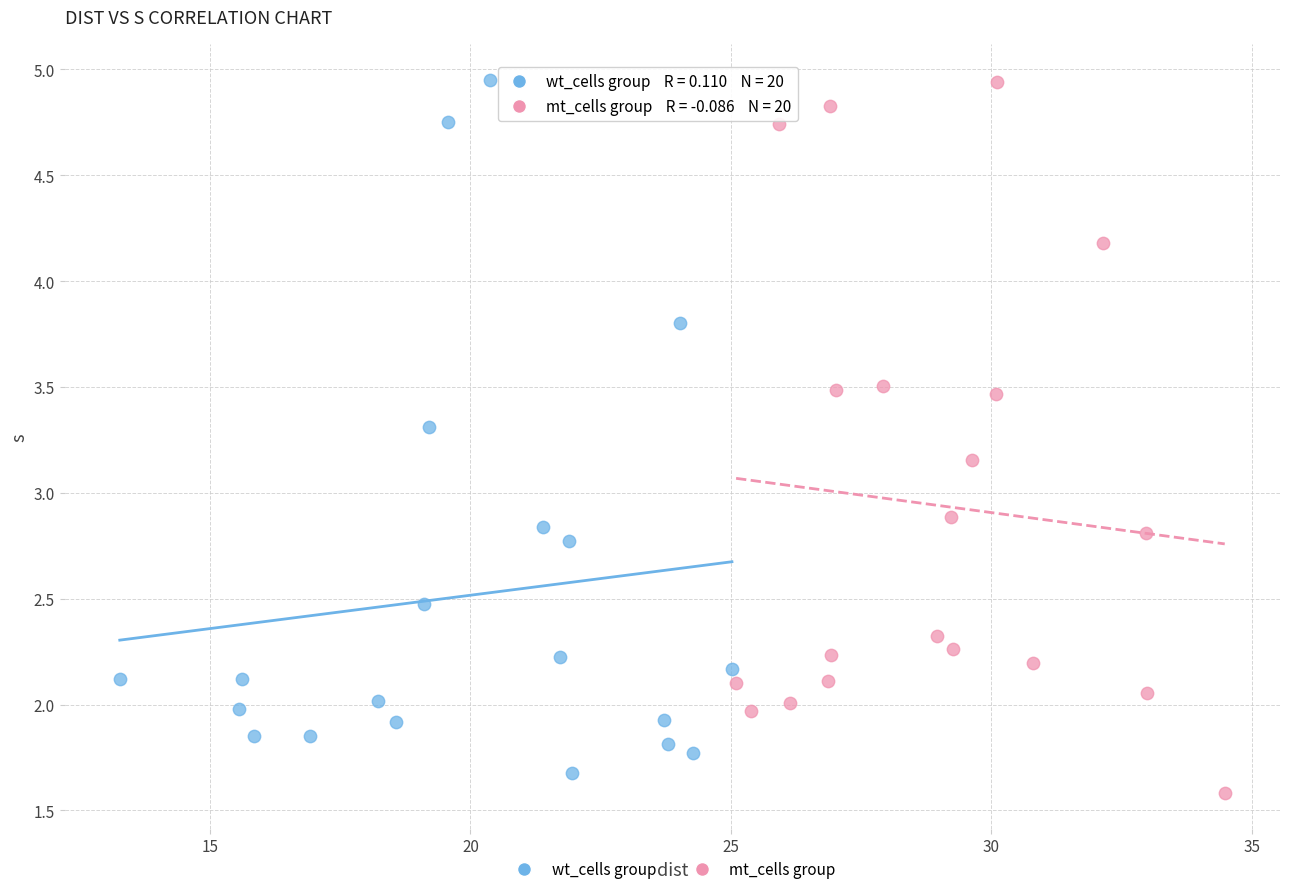

What are all the series names shown in the legend?

wt_cells group, mt_cells group